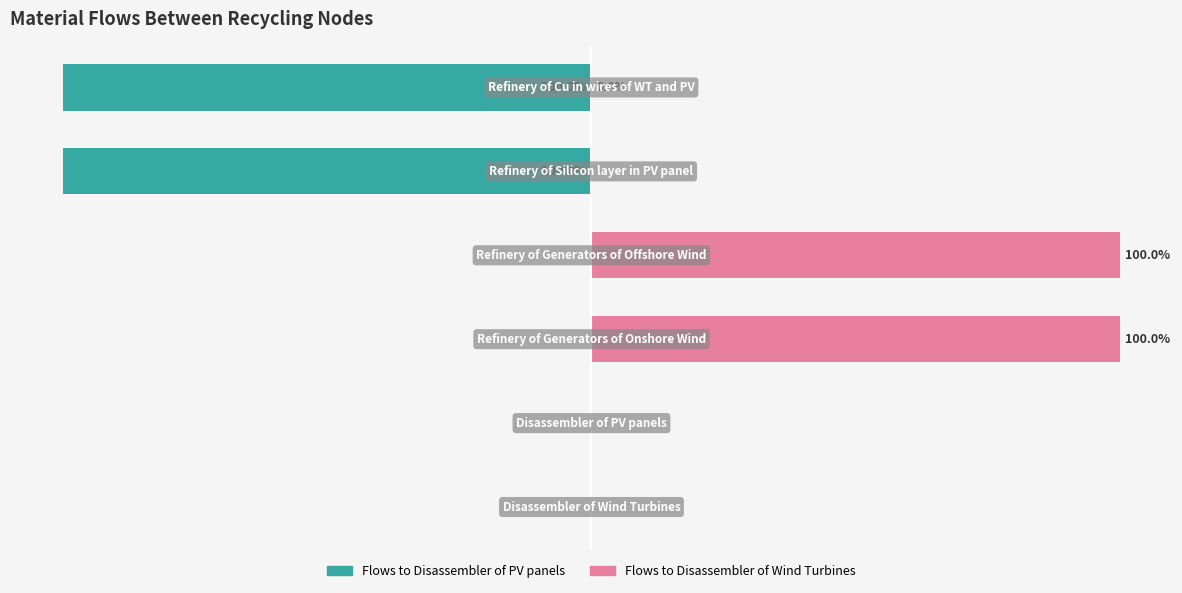

How many categories are shown in the chart?

6